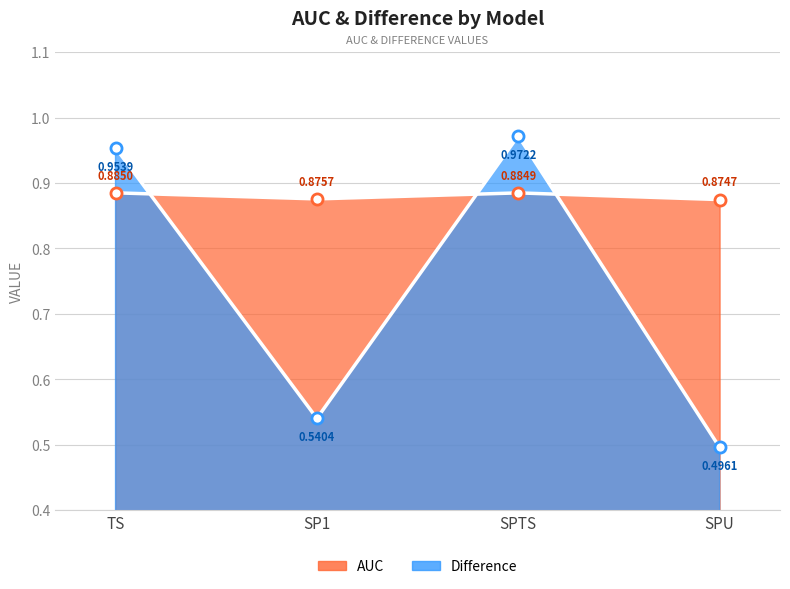

Reading right to left, extract all data points from this chart.

AUC: 0.9	0.9	0.9	0.9
Difference: 0.5	1.0	0.5	1.0